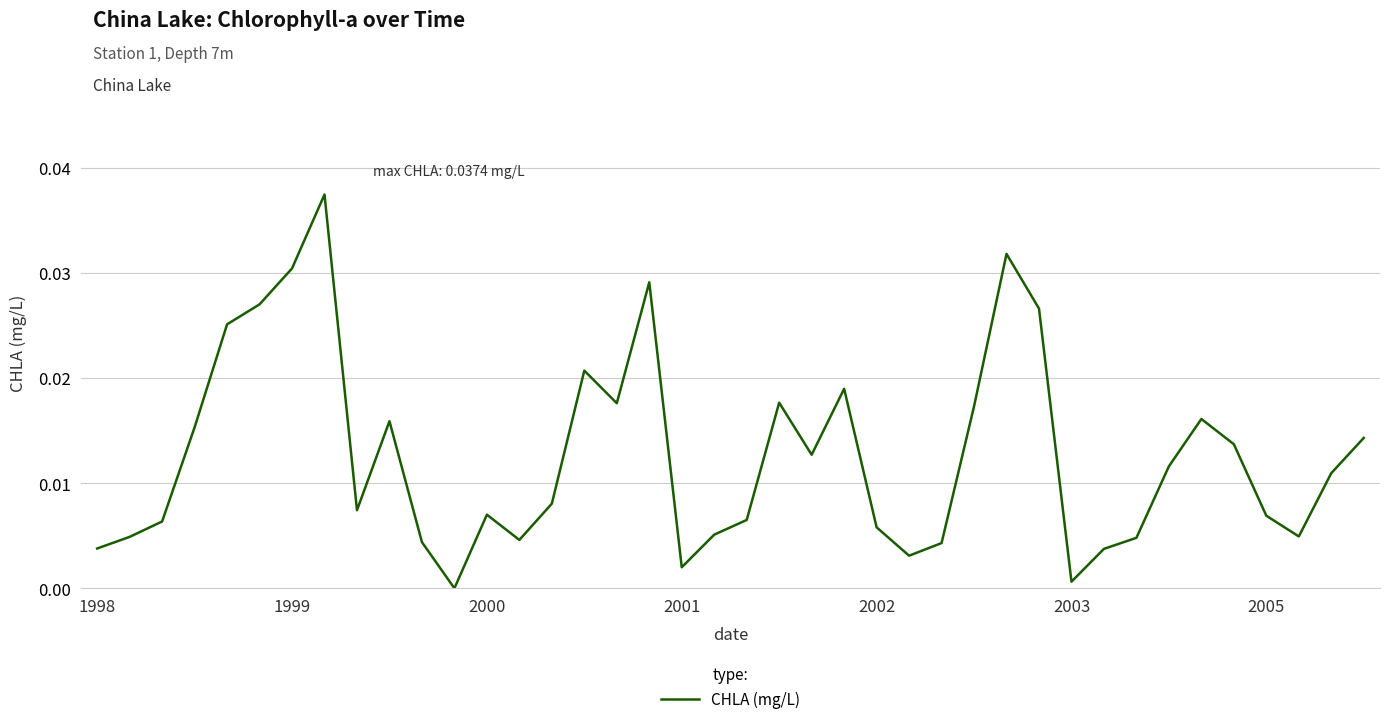

At which category does the chart reach its peak across all series?

7